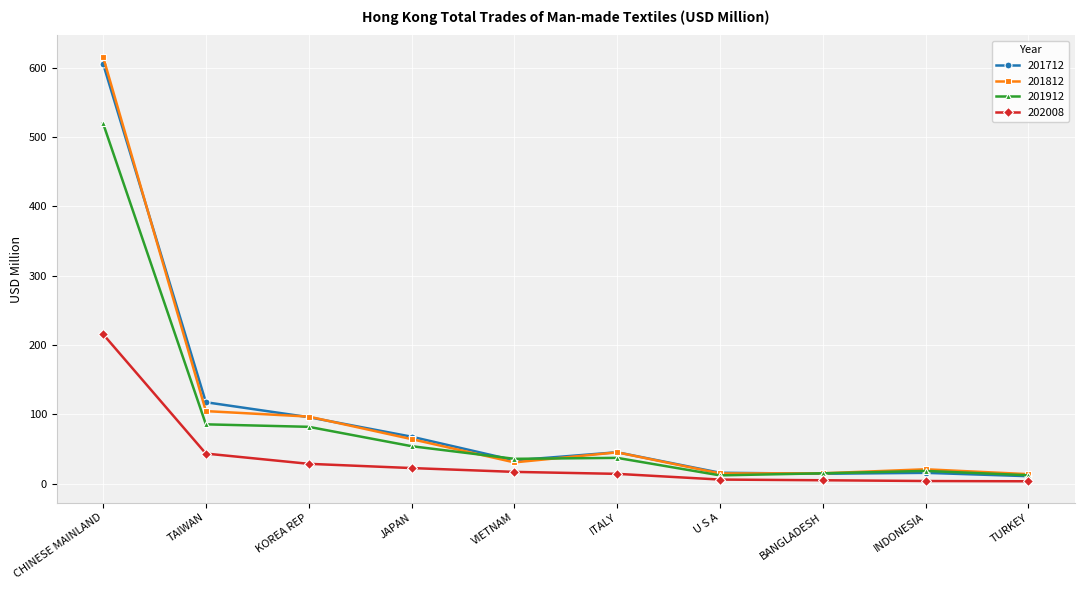

Which series has the largest range (max minus min)?

201812